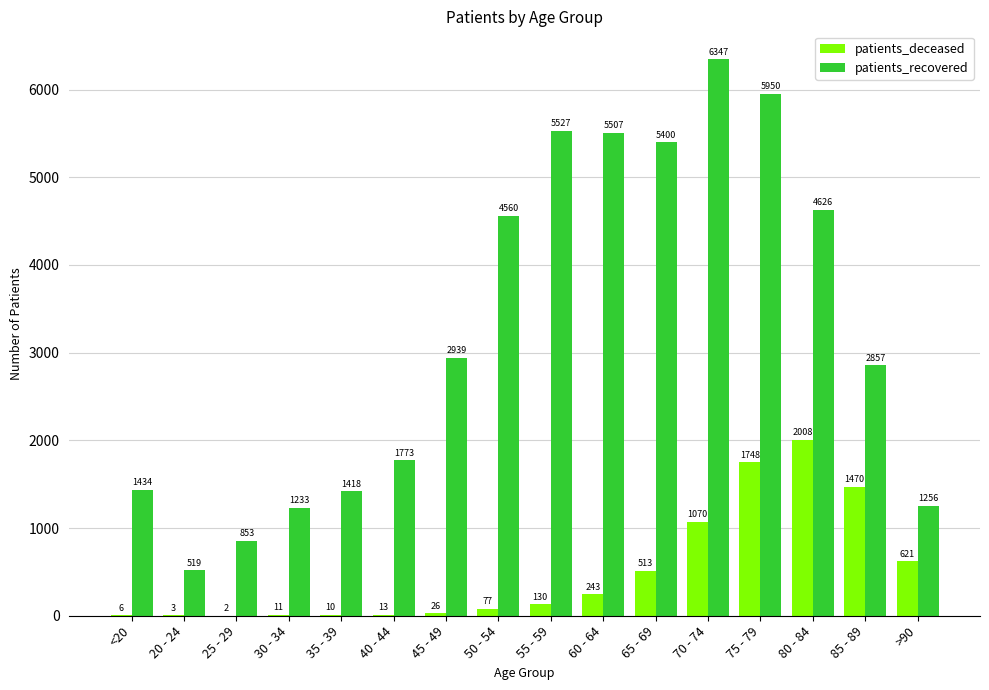

Reading right to left, what are all the values shown in this chart?

patients_deceased: >90=621	85 - 89=1470	80 - 84=2008	75 - 79=1748	70 - 74=1070	65 - 69=513	60 - 64=243	55 - 59=130	50 - 54=77	45 - 49=26	40 - 44=13	35 - 39=10	30 - 34=11	25 - 29=2	20 - 24=3	<20=6
patients_recovered: >90=1256	85 - 89=2857	80 - 84=4626	75 - 79=5950	70 - 74=6347	65 - 69=5400	60 - 64=5507	55 - 59=5527	50 - 54=4560	45 - 49=2939	40 - 44=1773	35 - 39=1418	30 - 34=1233	25 - 29=853	20 - 24=519	<20=1434